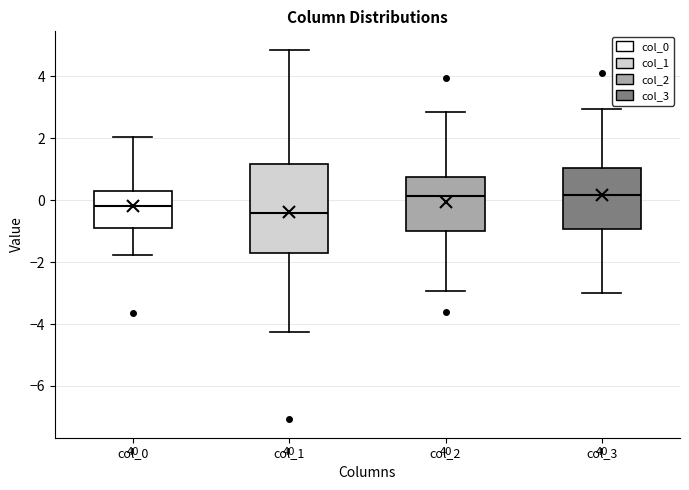

Reading left to right, read every box against the y-axis: the position of its median line, the range the box covers, and the ends of its whiskers. The values are not printed on the chart, so give them approximately, as read against the axis.

col_0: median -0.2, box -0.8 to 0.2, whiskers -1.8 to 2.0
col_1: median -0.4, box -1.6 to 1.2, whiskers -4.2 to 4.8
col_2: median 0.2, box -1.0 to 0.8, whiskers -3.0 to 2.8
col_3: median 0.2, box -1.0 to 1.0, whiskers -3.0 to 3.0